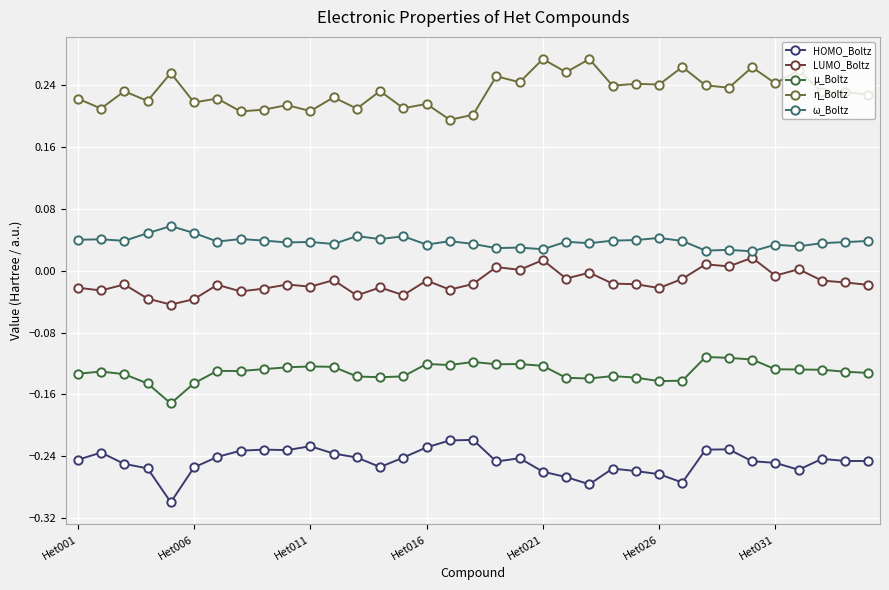

True or false: LUMO_Boltz and η_Boltz intersect in this chart.

False